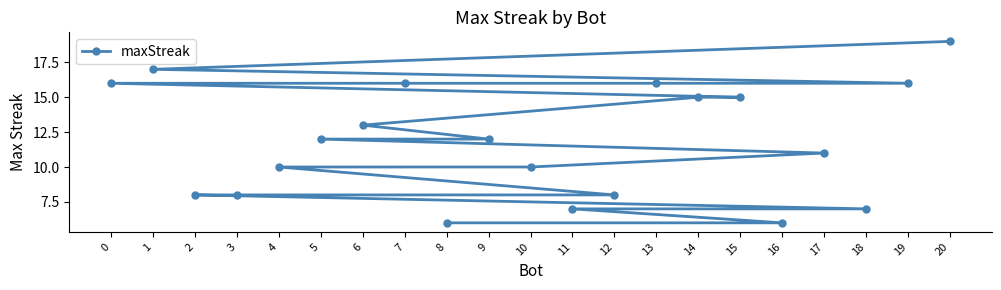

What is the difference between the maximum and minimum values?

13